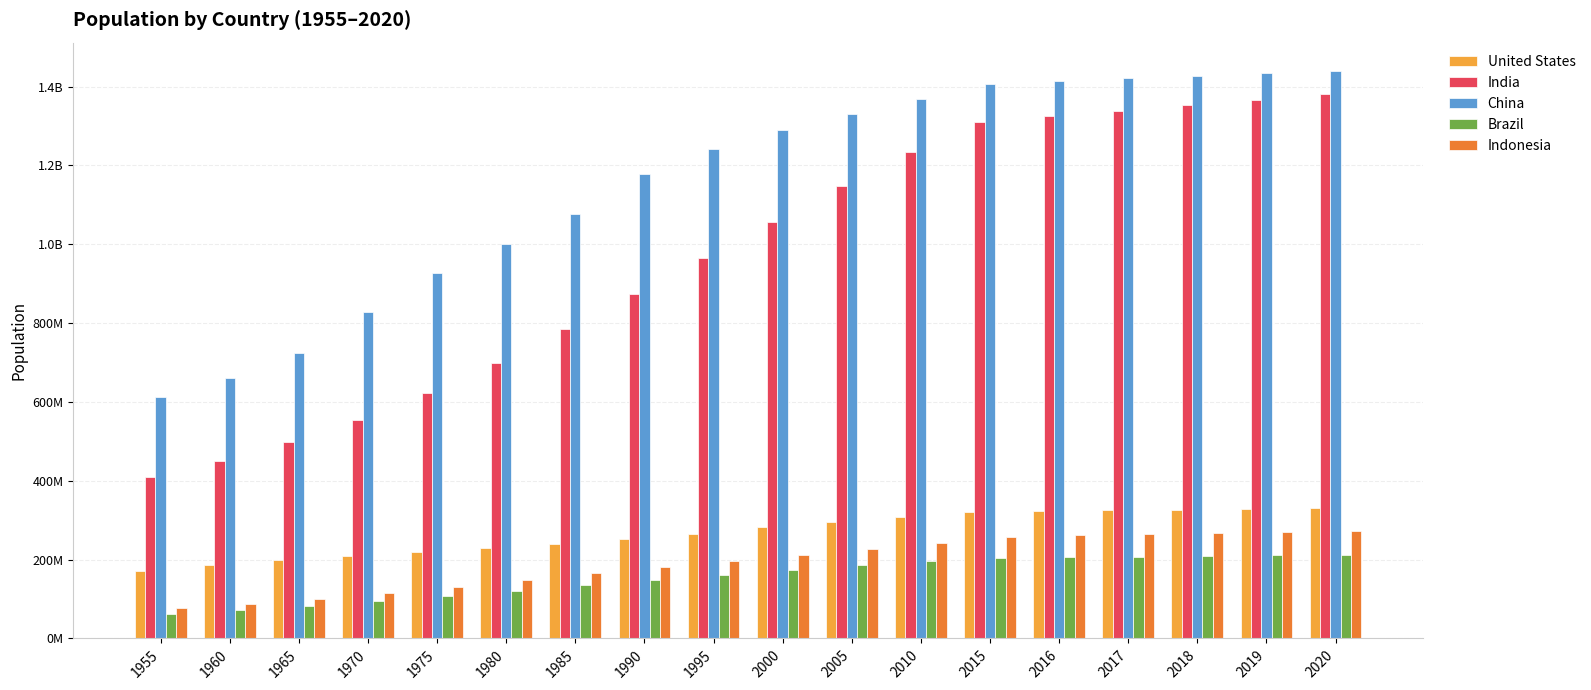

The Brazil series shows 40284332 at 1955. True or false?

False